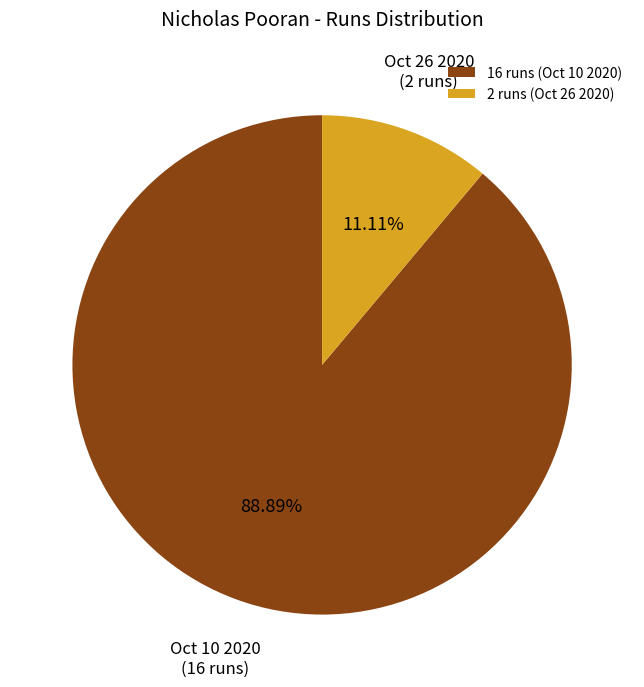

Rank the categories by value from highest to lowest.

16 runs (Oct 10 2020), 2 runs (Oct 26 2020)